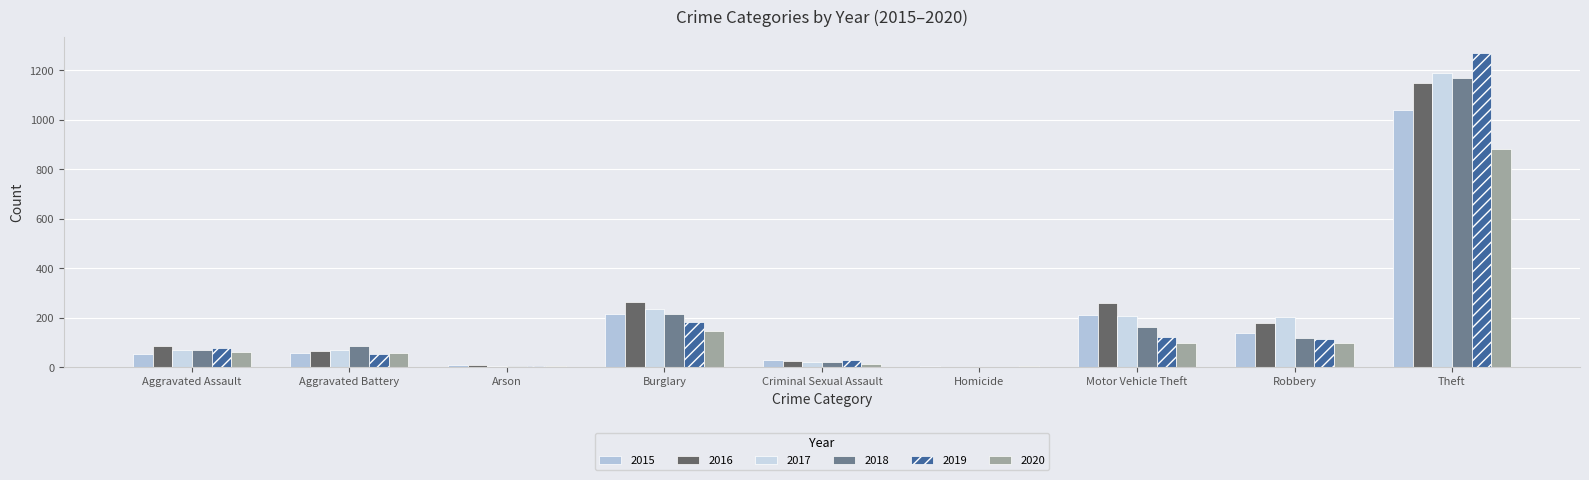

List the series in order of their peak value, lowest first.

2020, 2015, 2016, 2018, 2017, 2019